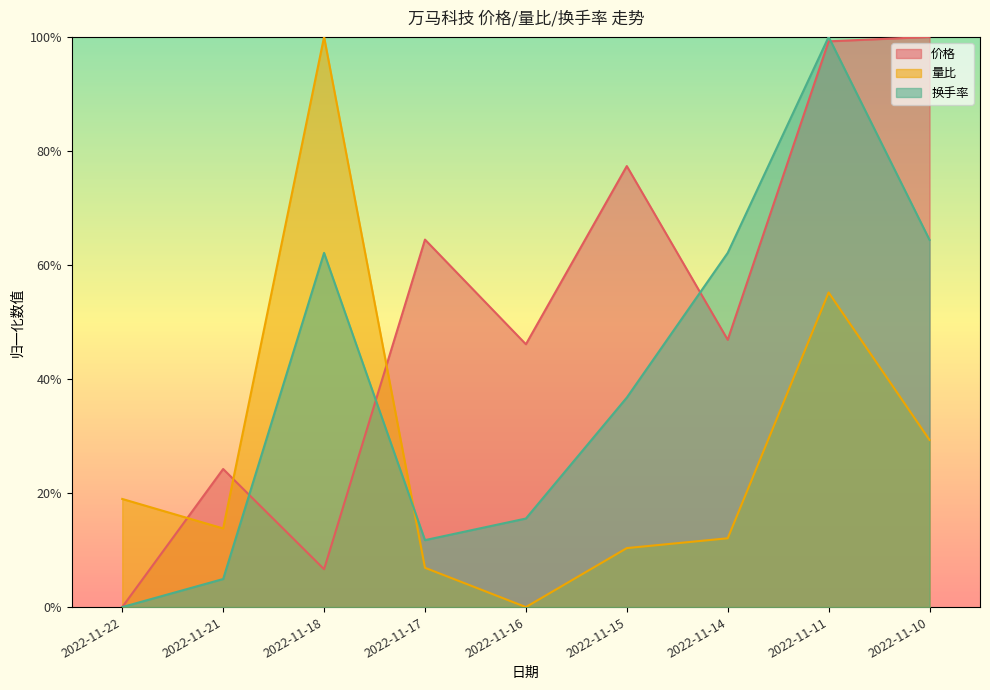

Reading left to right, extract all data points from this chart.

价格: 0.0	0.2	0.1	0.6	0.5	0.8	0.5	1.0	1.0
量比: 0.2	0.1	1.0	0.1	0.0	0.1	0.1	0.6	0.3
换手率: 0.0	0.0	0.6	0.1	0.2	0.4	0.6	1.0	0.6